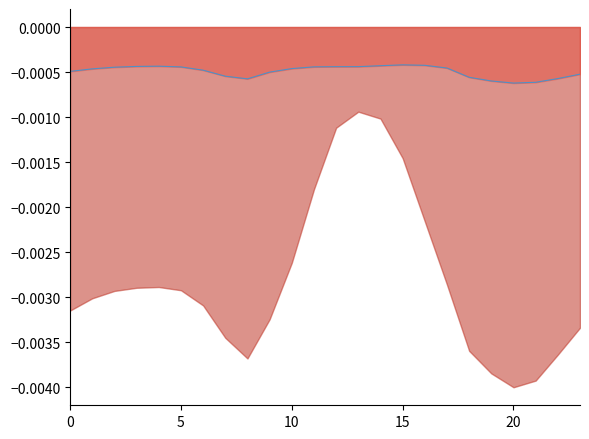

At which category does the data reach its first local valley?

8